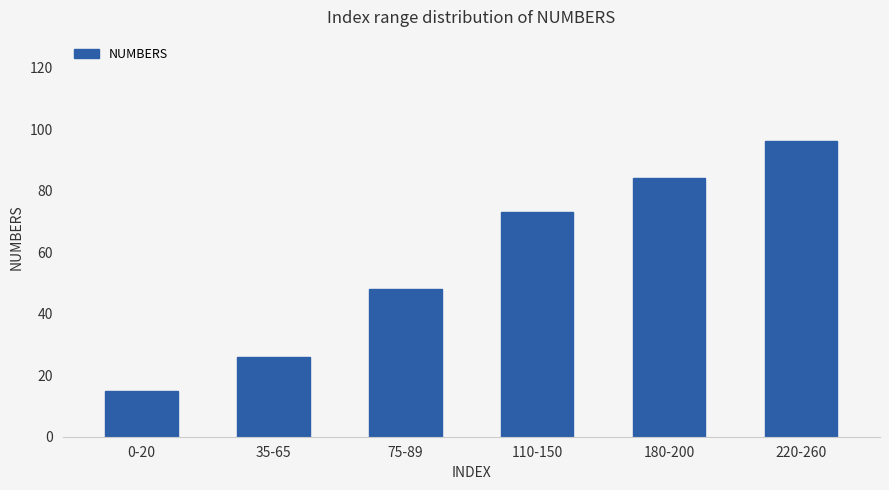

How many values are between 26 and 84?

4